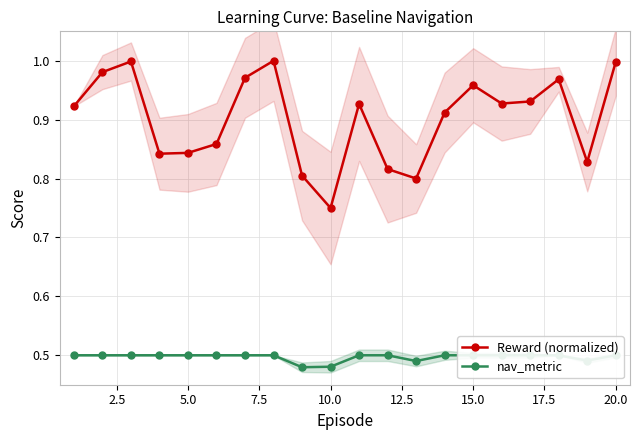

True or false: nav_metric and Reward (normalized) cross at least once.

False